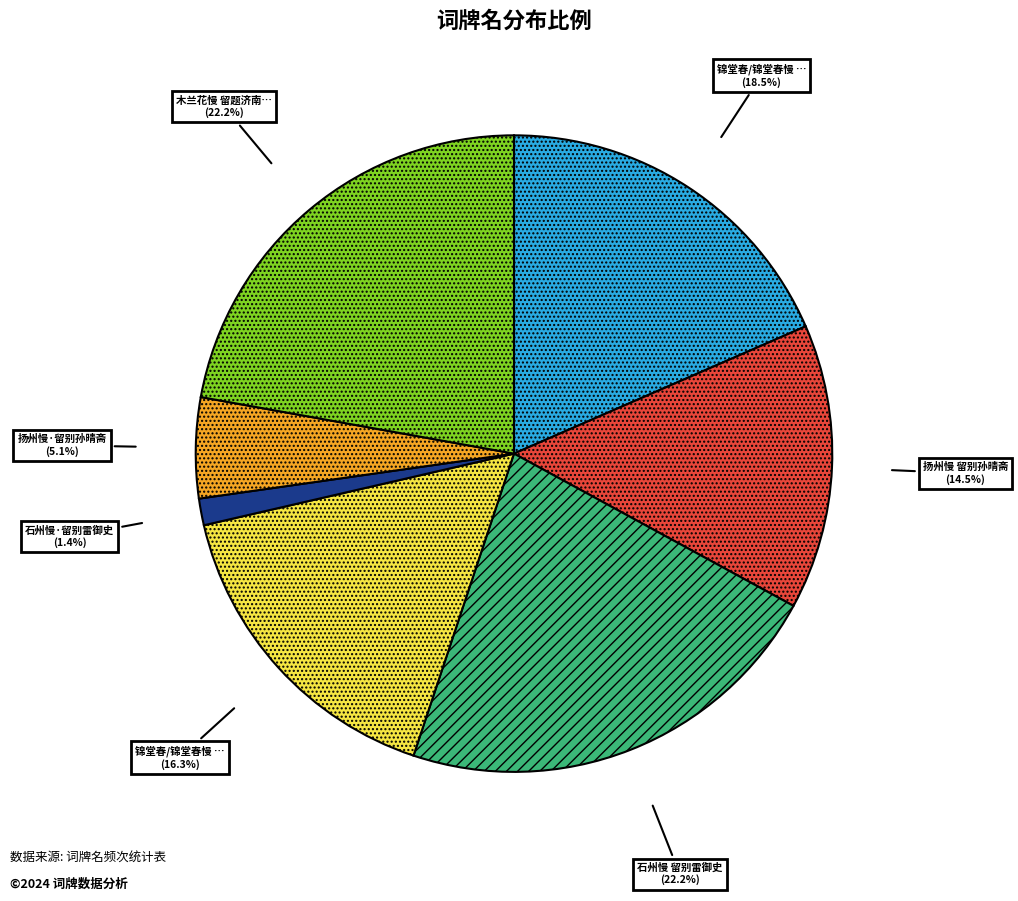

Count the number of slices in the pie.

7